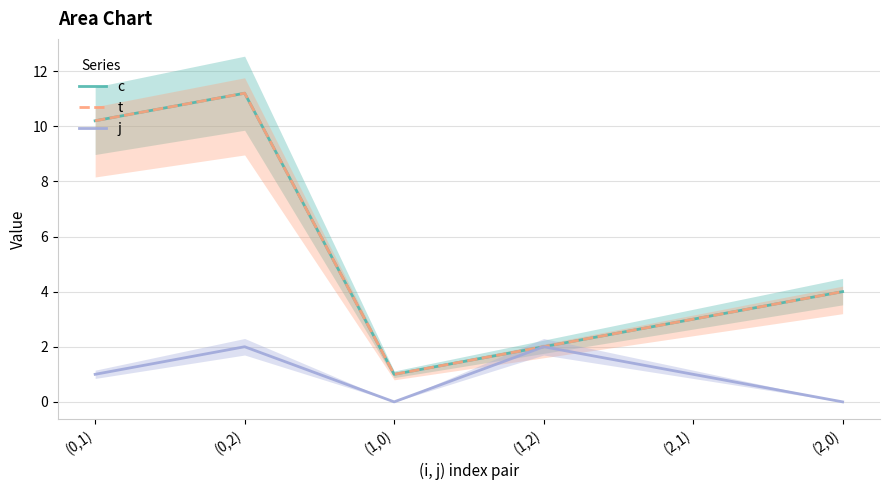

True or false: j and t intersect in this chart.

False